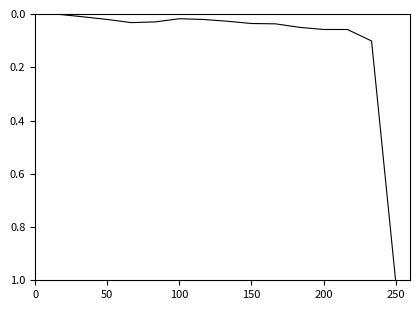

True or false: the data has more than 0 interior local peaks.

True